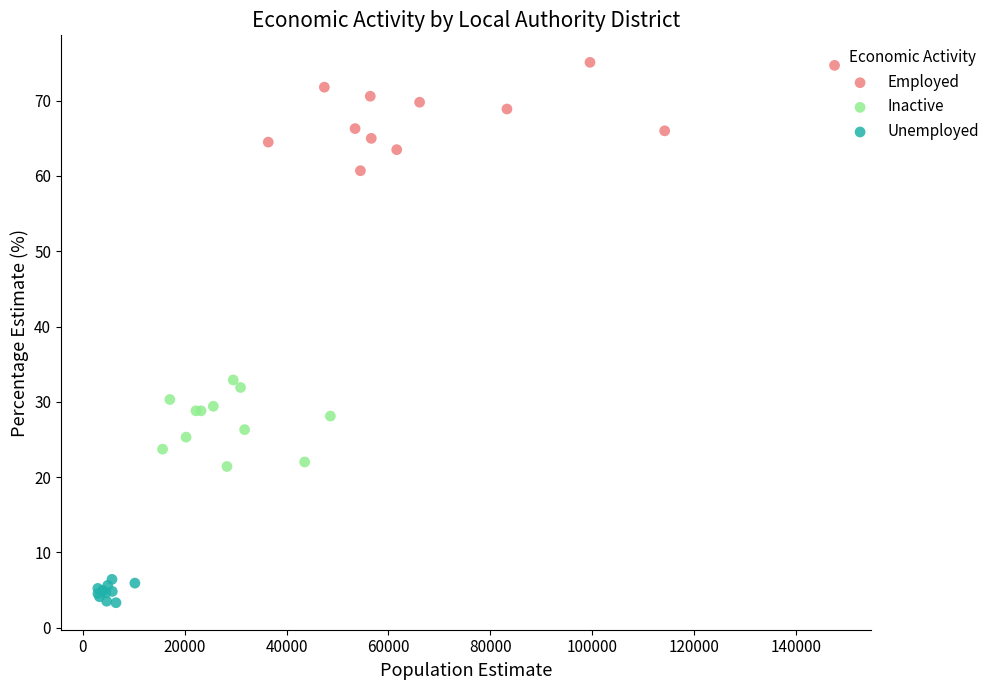

Which series contains the lowest Y value?

Unemployed